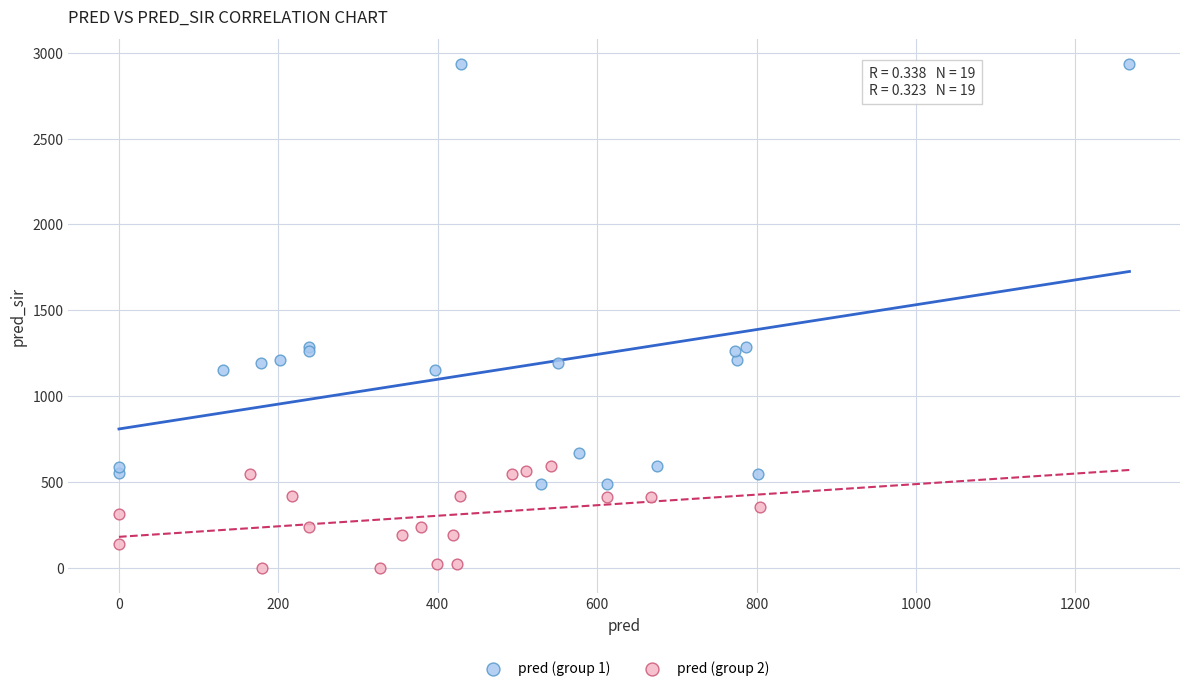

Which series has the largest Y range (max minus min)?

pred (group 1)